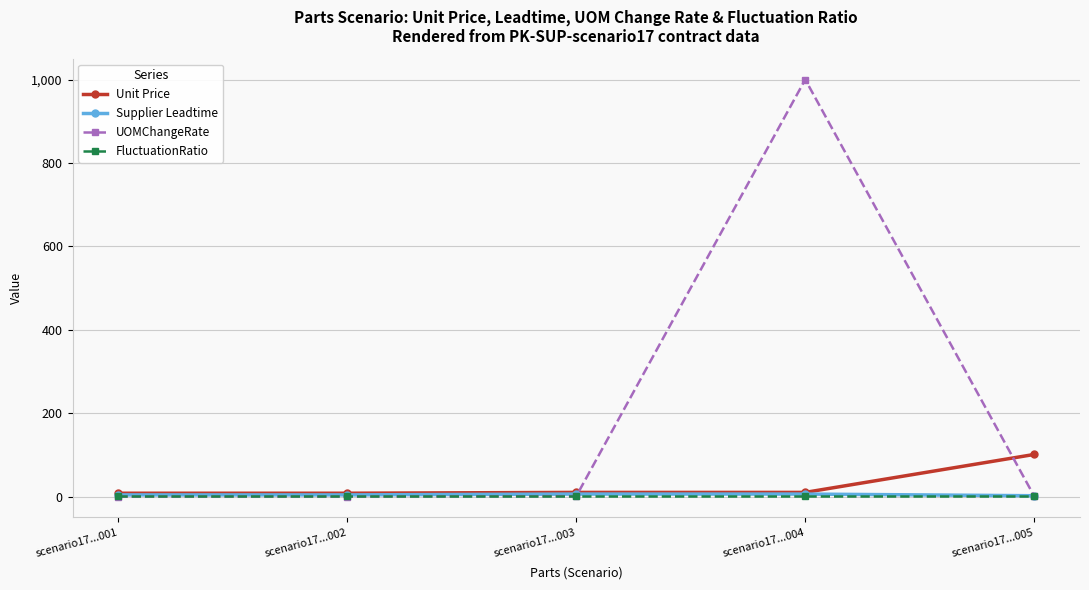

What is the spread (max minus min) of values at scenario17...001?

8.0